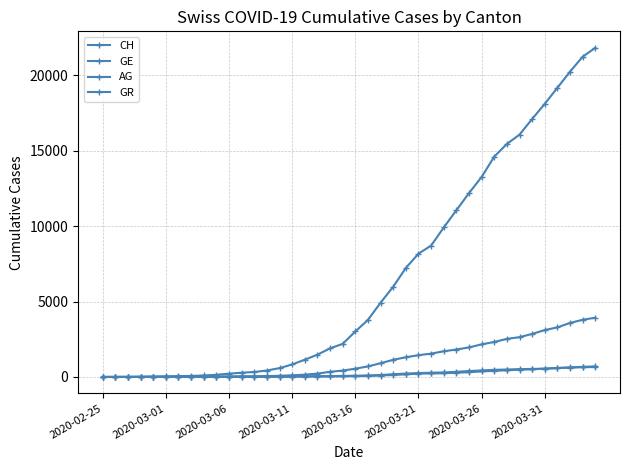

How many distinct data groups are displayed?

4